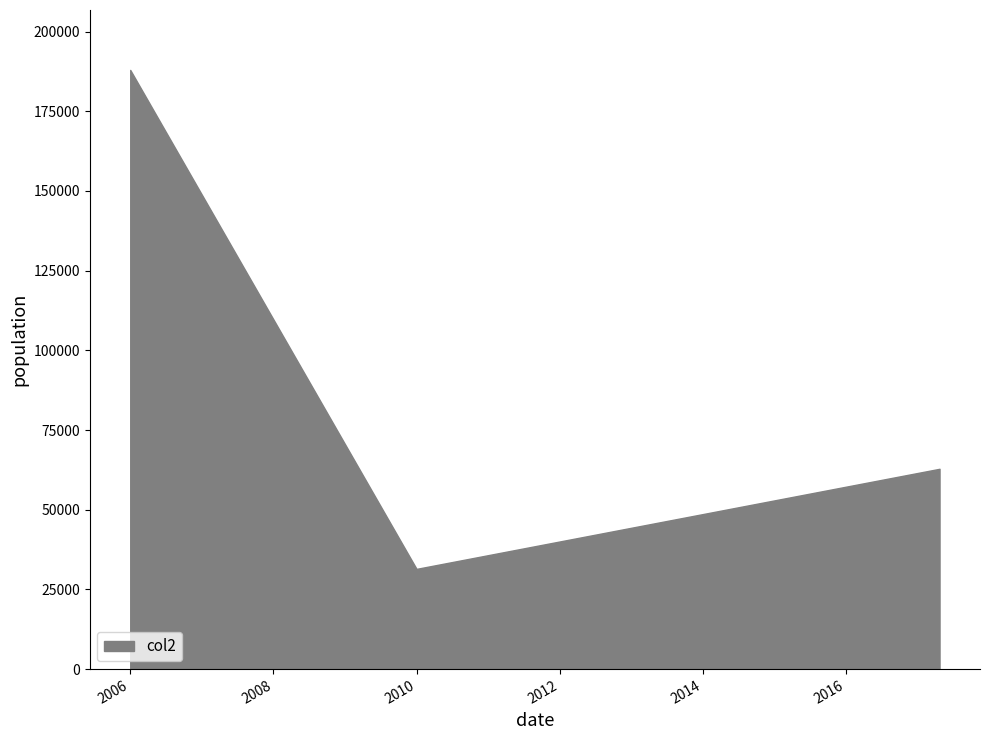

Reading right to left, what are all the values shown in this chart?

2017-04-23=62845	2010-01-01=31442	2006-01-01=187988